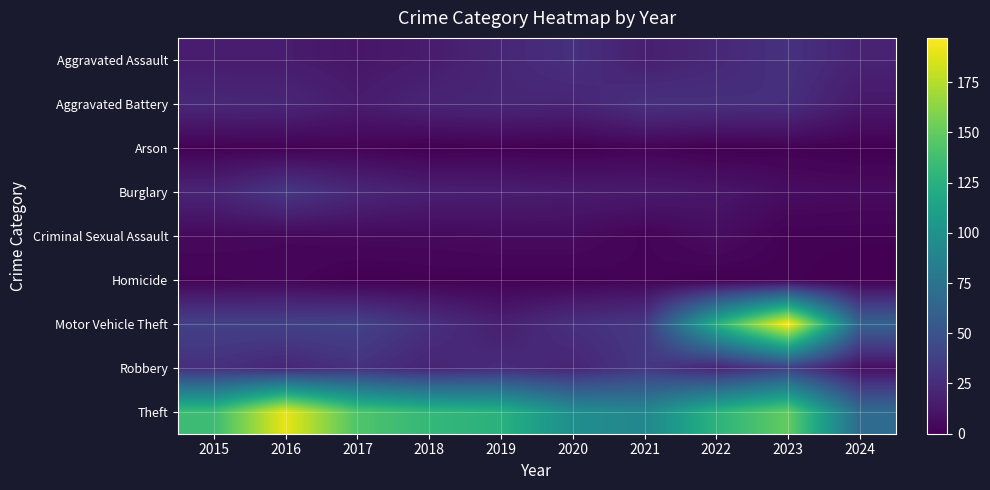

Rank the series at 2021 from highest to lowest value.

Theft, Motor Vehicle Theft, Robbery, Aggravated Battery, Aggravated Assault, Burglary, Arson, Criminal Sexual Assault, Homicide